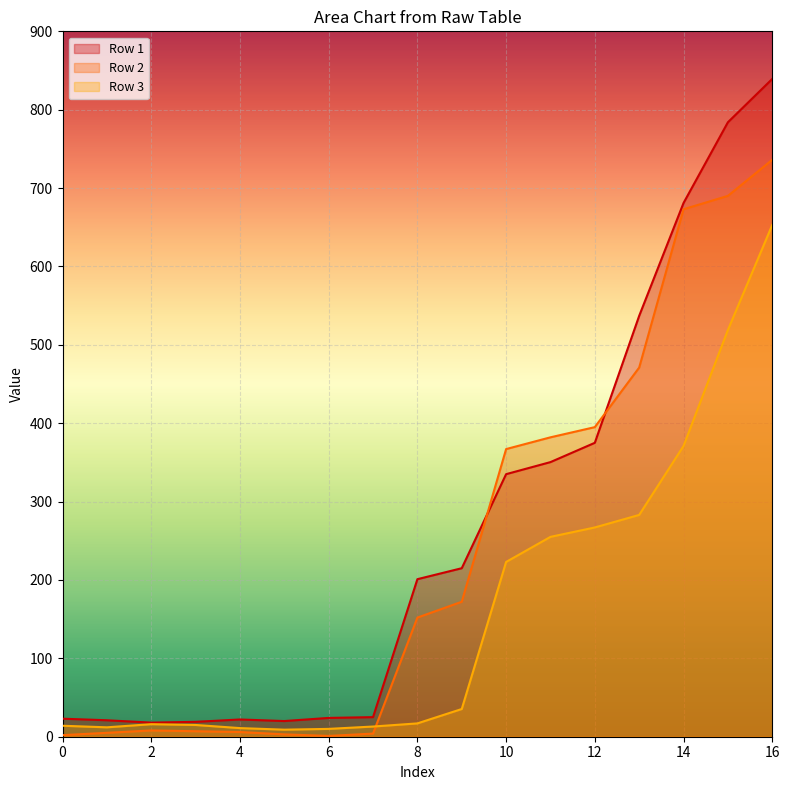

What is the value of the Row 2 point at the 14th from the left?

471.0